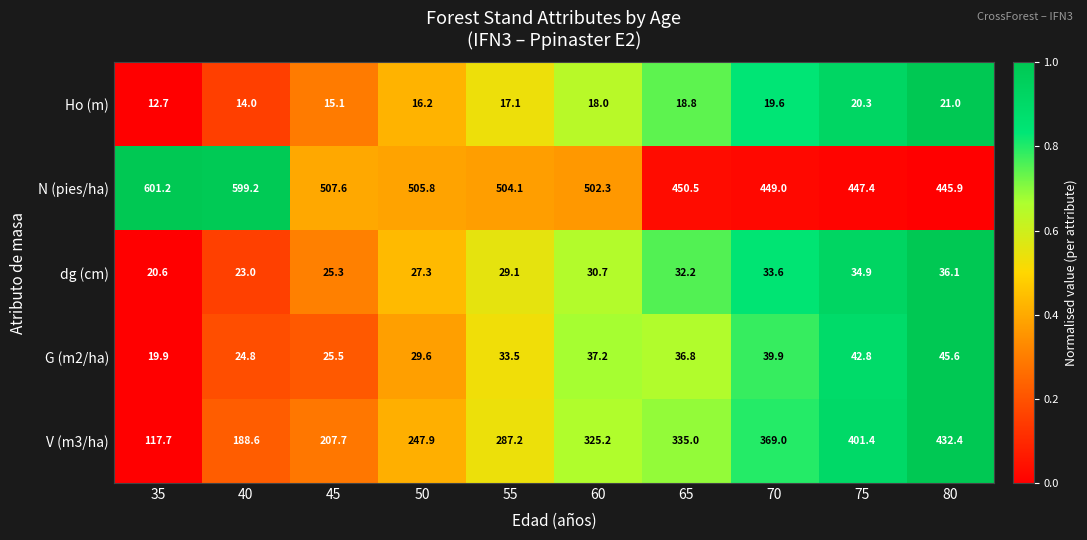

The value of dg (cm) at 55 is 29.1. True or false?

True